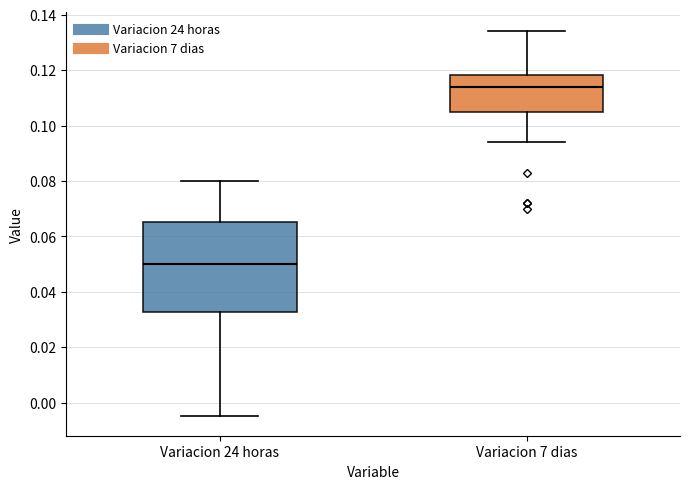

Where is the upper edge of the box for Variacion 24 horas on the y-axis? The values are not printed on the chart, so give them approximately, as read against the axis.

0.066